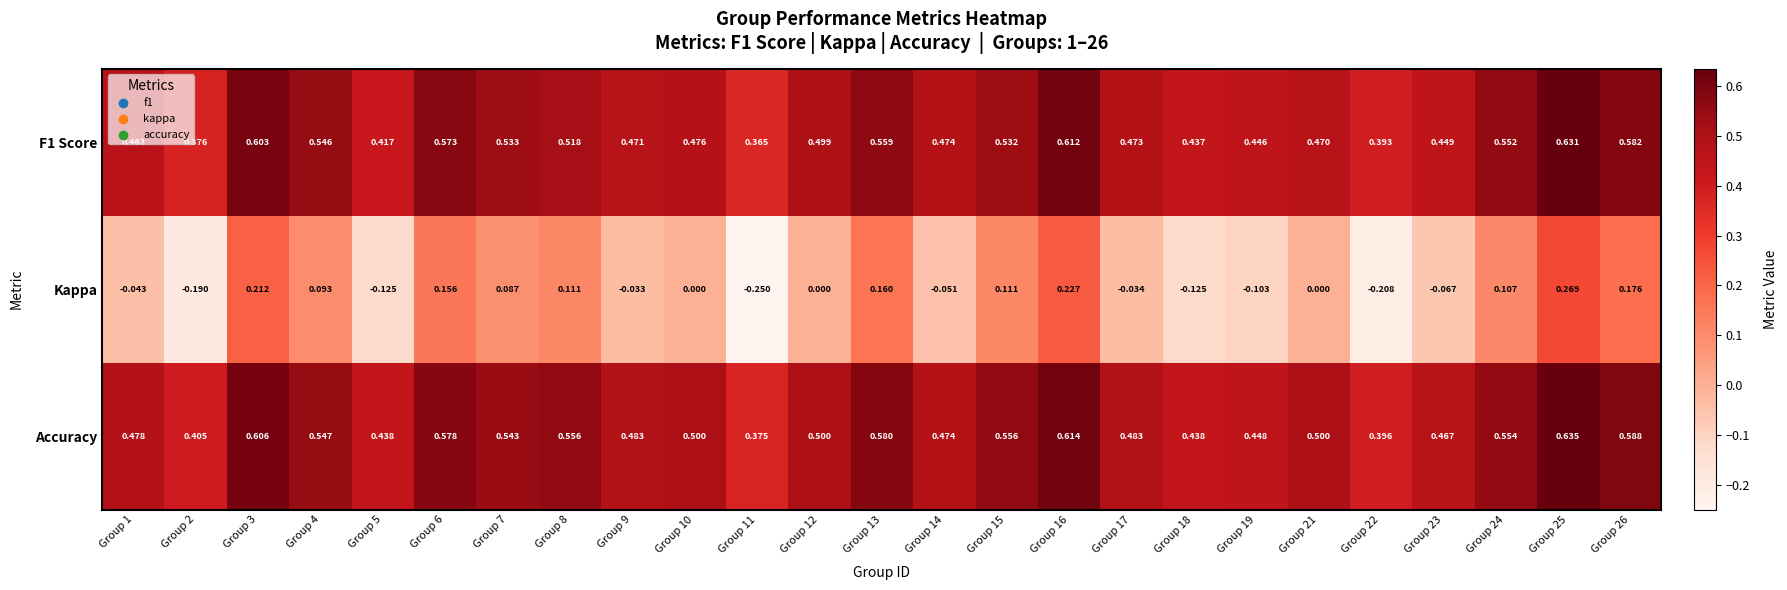

Which series changed the most between Group 10 and Group 25?

Kappa